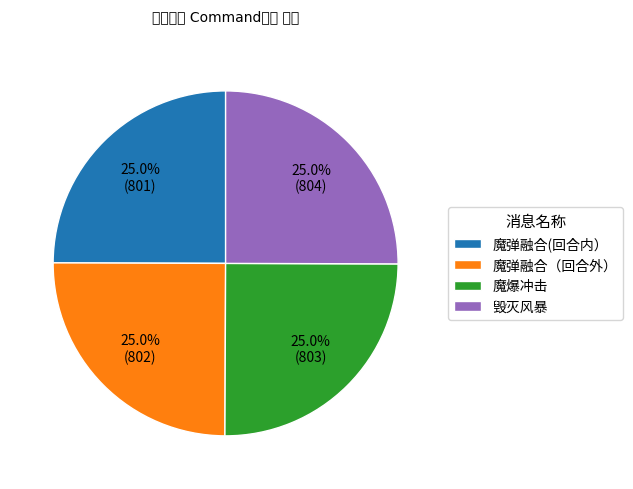

What is the ratio of the value at 魔弹融合(回合内） to the value at 魔弹融合（回合外）?

1.0